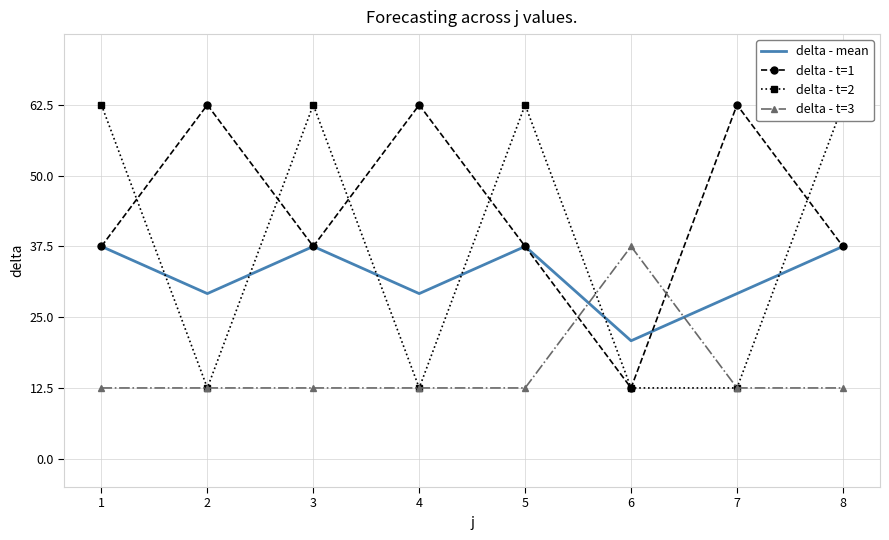

What is the average value of the delta - mean series?

32.3